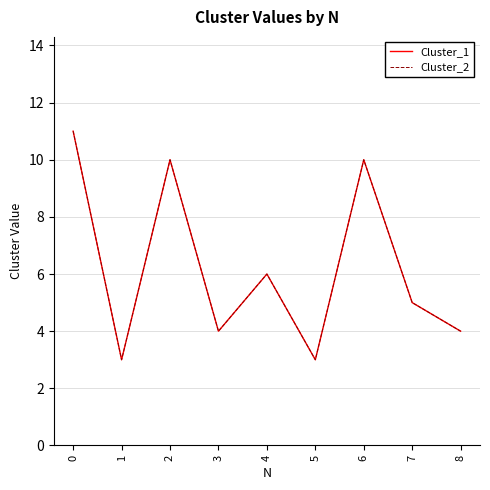

Between 4 and 7, which is larger?

4